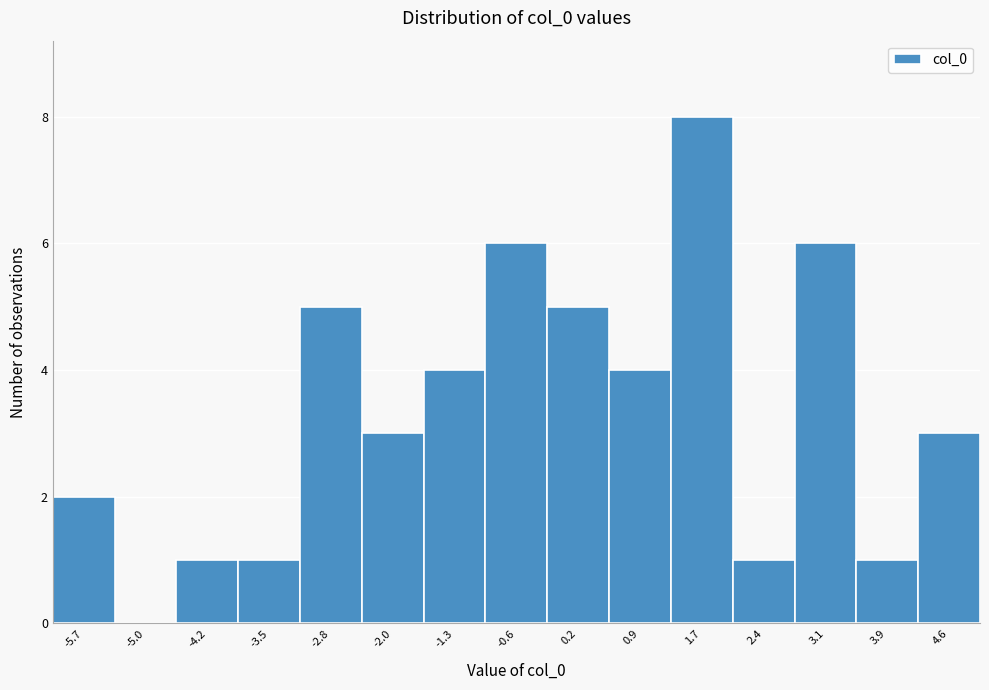

Reading left to right, transcribe this chart: for each bar, give the range it covers on the x-axis and its height. Neither the bar edges nor the heights are printed on the chart, so give them approximately, as read against the axes.

-6.1 to -5.3: 2
-5.3 to -4.6: 0
-4.6 to -3.9: 1
-3.9 to -3.1: 1
-3.1 to -2.4: 5
-2.4 to -1.7: 3
-1.7 to -0.9: 4
-0.9 to -0.2: 6
-0.2 to 0.6: 5
0.6 to 1.3: 4
1.3 to 2.0: 8
2.0 to 2.8: 1
2.8 to 3.5: 6
3.5 to 4.2: 1
4.2 to 5.0: 3